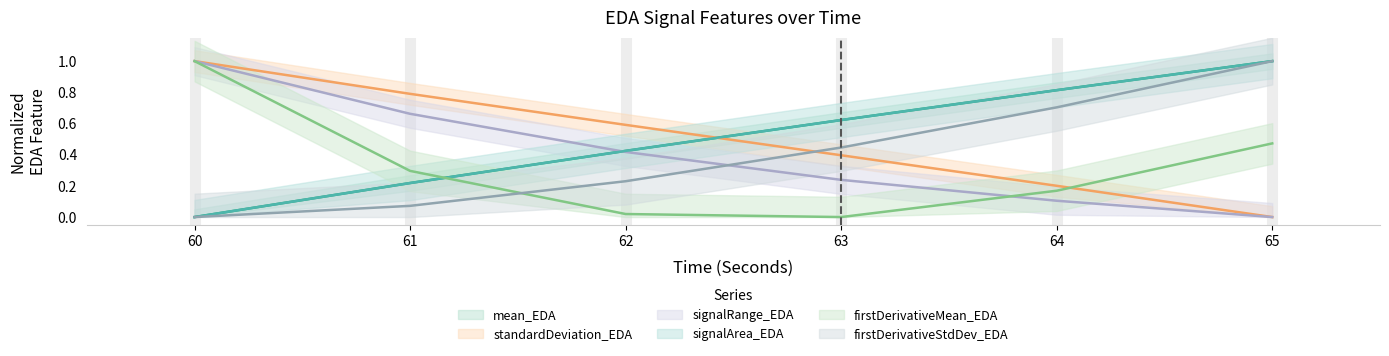

At which label does standardDeviation_EDA reach its peak?

60